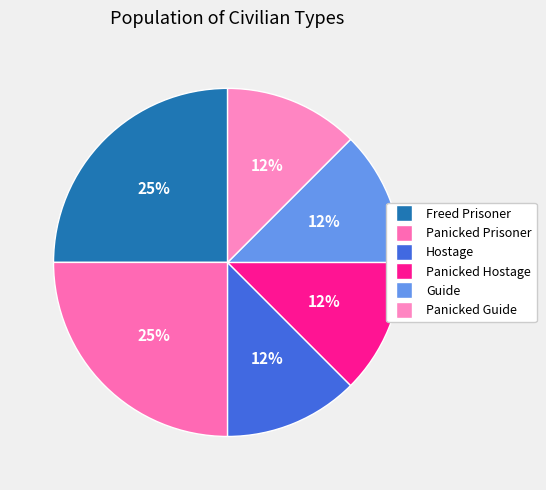

True or false: Guide accounts for 21% of the total.

False